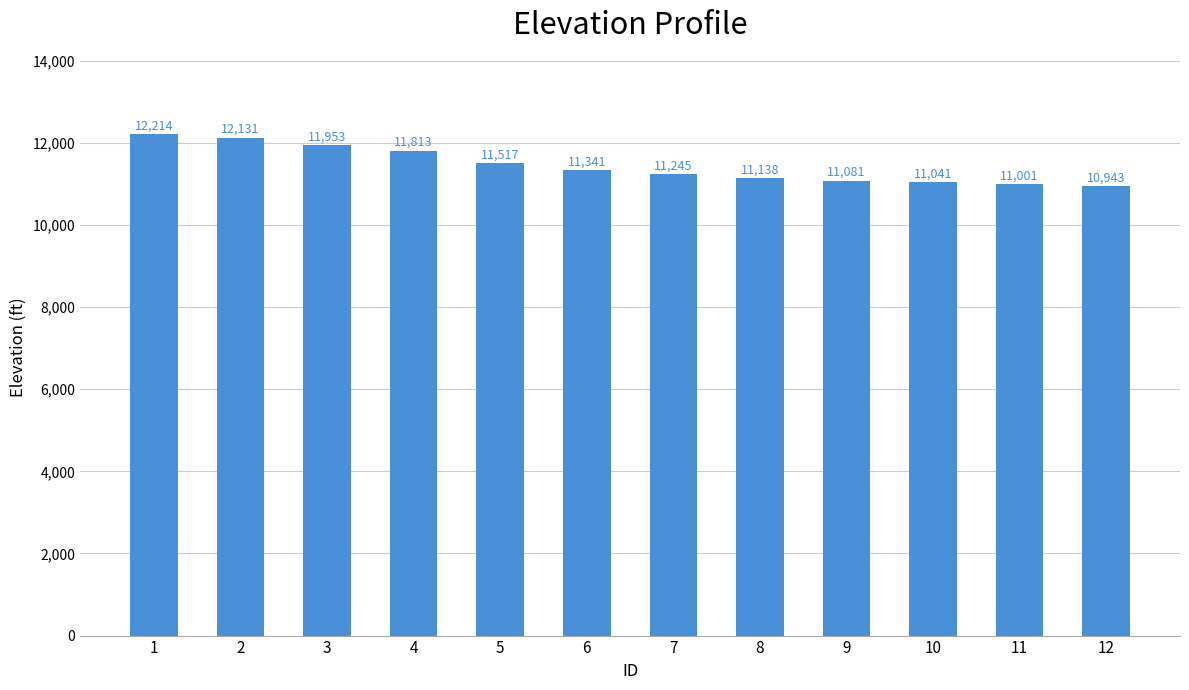

What is the greatest value displayed?

12214.0